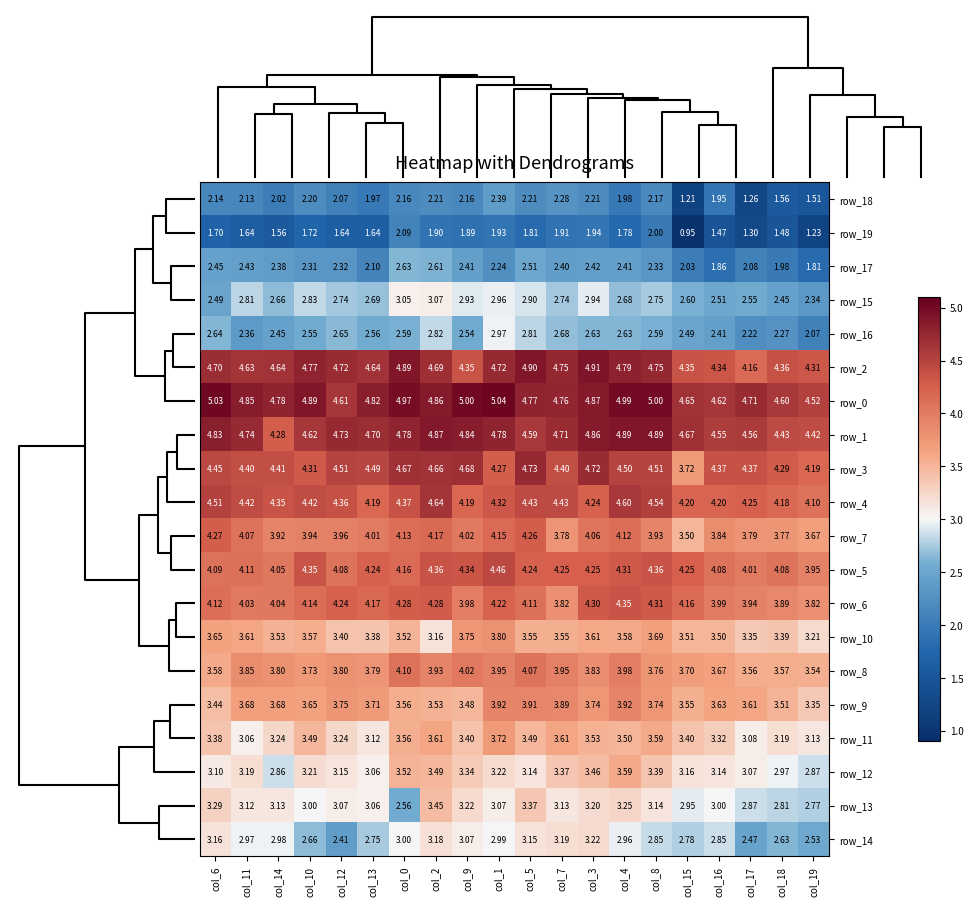

Is the value of row_11 at col_8 greater than the value of row_1 at col_0?

No